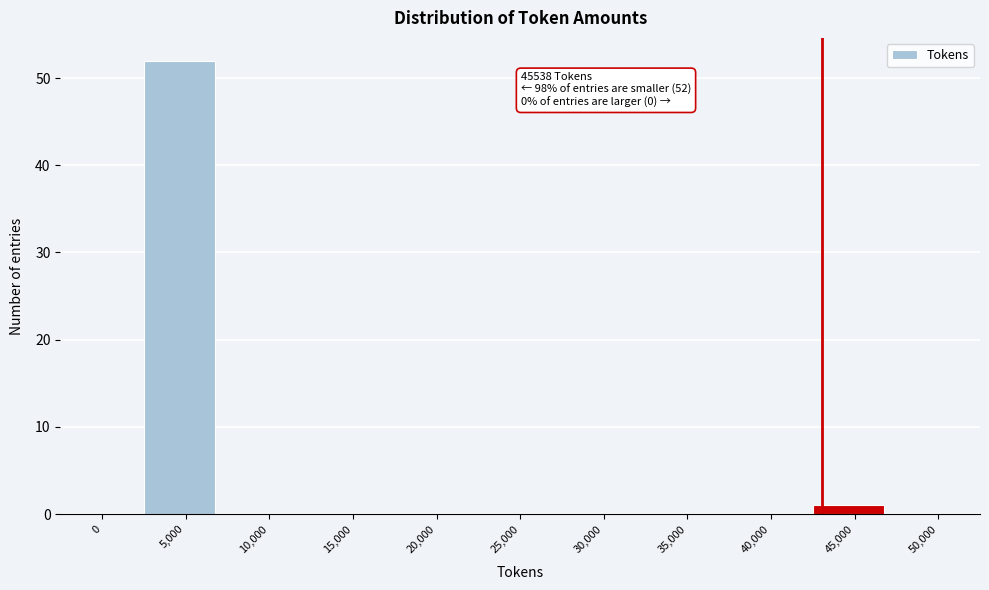

Reading left to right, what are all the values shown in this chart?

0=0	5,000=52	10,000=0	15,000=0	20,000=0	25,000=0	30,000=0	35,000=0	40,000=0	45,000=1	50,000=0